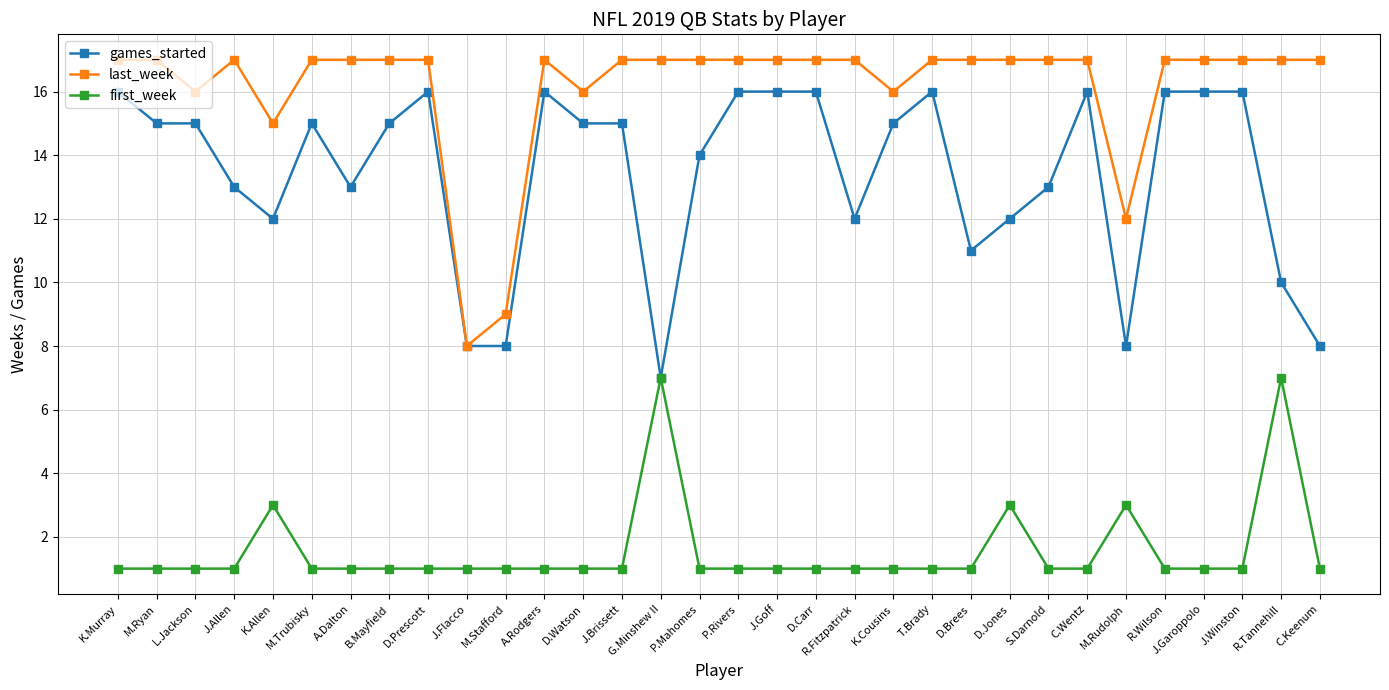

Reading left to right, transcribe all the data shown in this chart.

games_started: 16	15	15	13	12	15	13	15	16	8	8	16	15	15	7	14	16	16	16	12	15	16	11	12	13	16	8	16	16	16	10	8
last_week: 17	17	16	17	15	17	17	17	17	8	9	17	16	17	17	17	17	17	17	17	16	17	17	17	17	17	12	17	17	17	17	17
first_week: 1	1	1	1	3	1	1	1	1	1	1	1	1	1	7	1	1	1	1	1	1	1	1	3	1	1	3	1	1	1	7	1